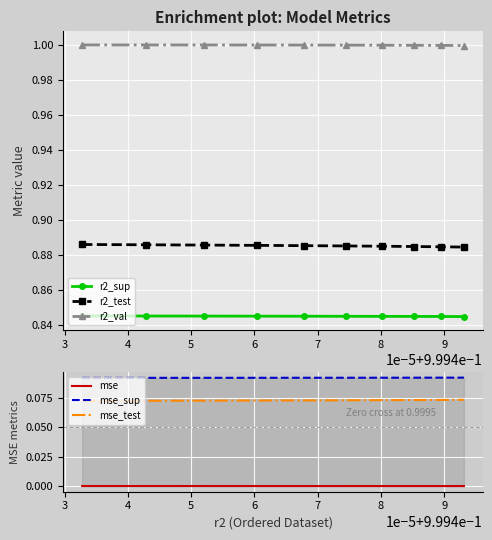

True or false: mse and mse_test cross at least once.

False